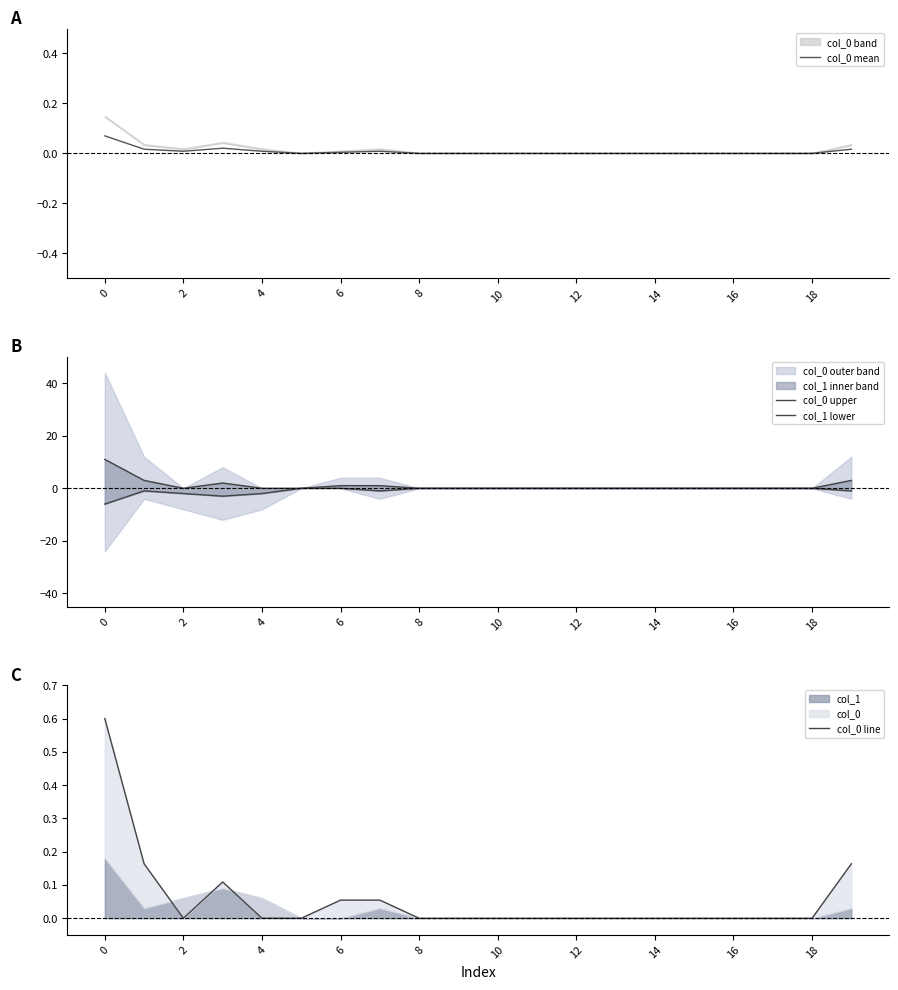

How many interior local valleys does the col_0 mean series have?

2